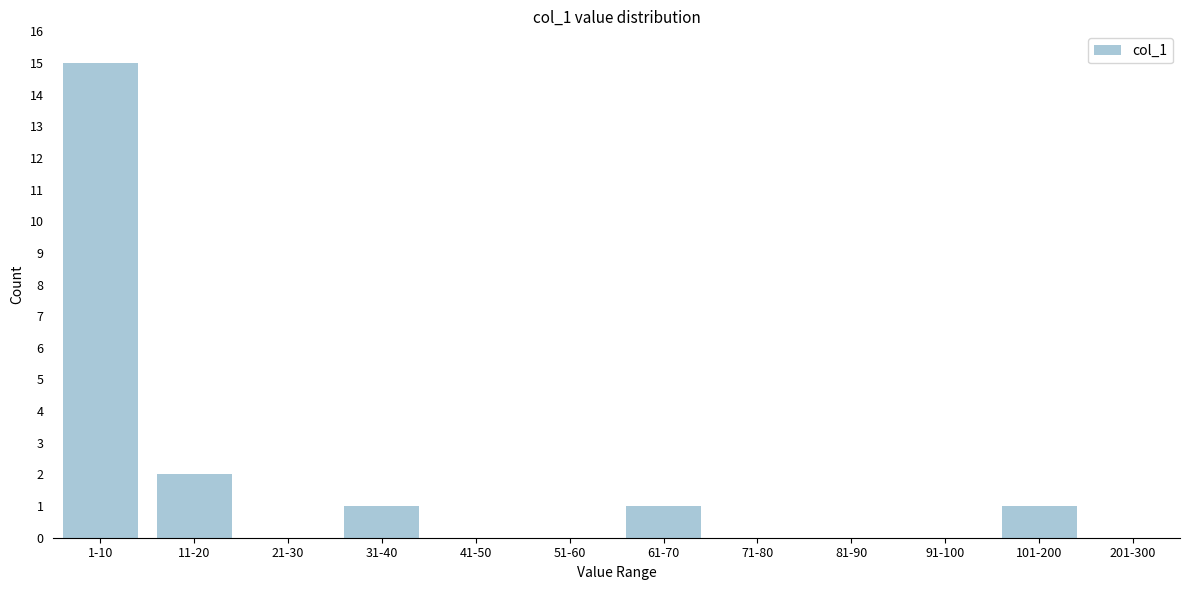

Reading left to right, extract all data points from this chart.

1-10=15	11-20=2	21-30=0	31-40=1	41-50=0	51-60=0	61-70=1	71-80=0	81-90=0	91-100=0	101-200=1	201-300=0